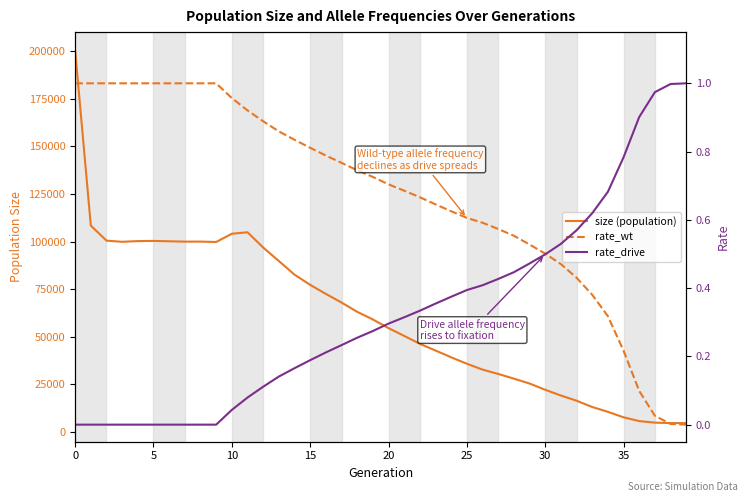

What is the label of the 28th point from the right?

12